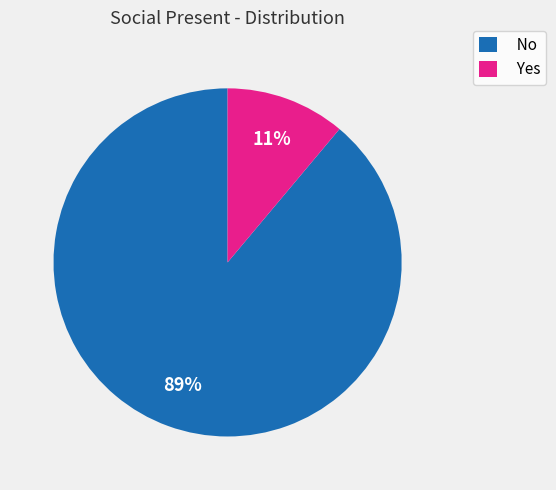

Which slice is the smallest?

Yes